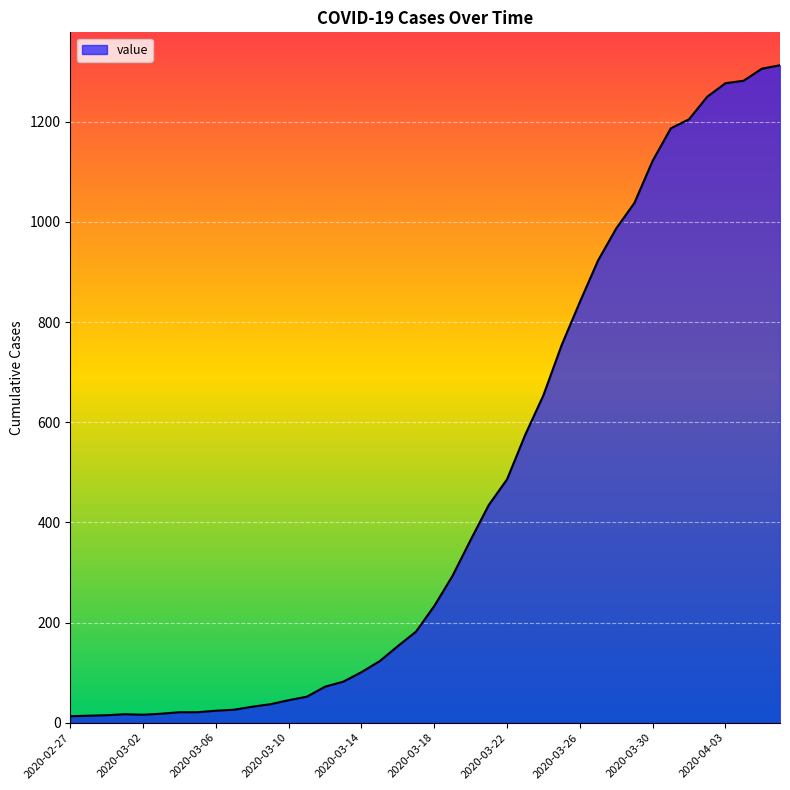

What is the difference between the maximum and minimum values?

1300